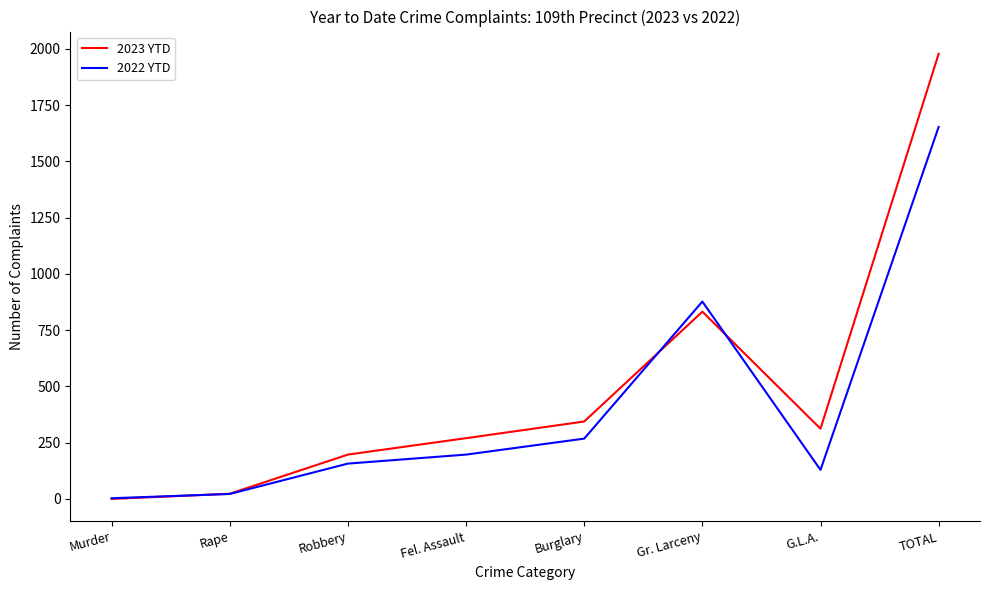

What are all the series names shown in the legend?

2023 YTD, 2022 YTD